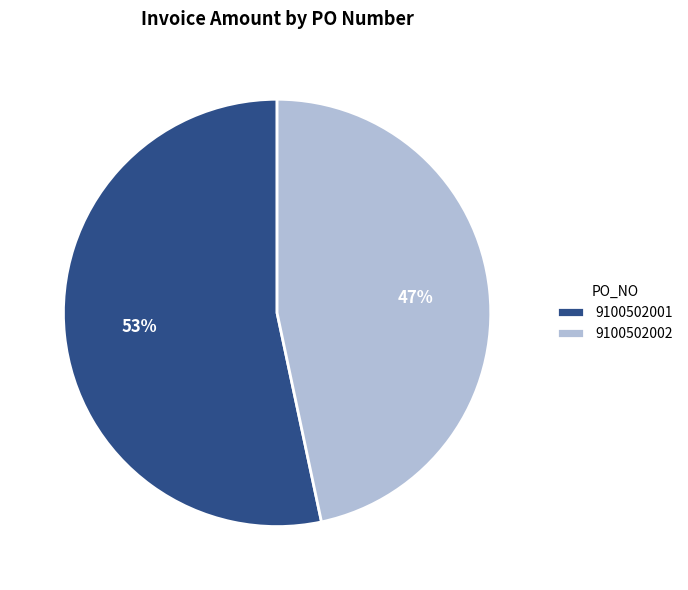

Count the number of slices in the pie.

2